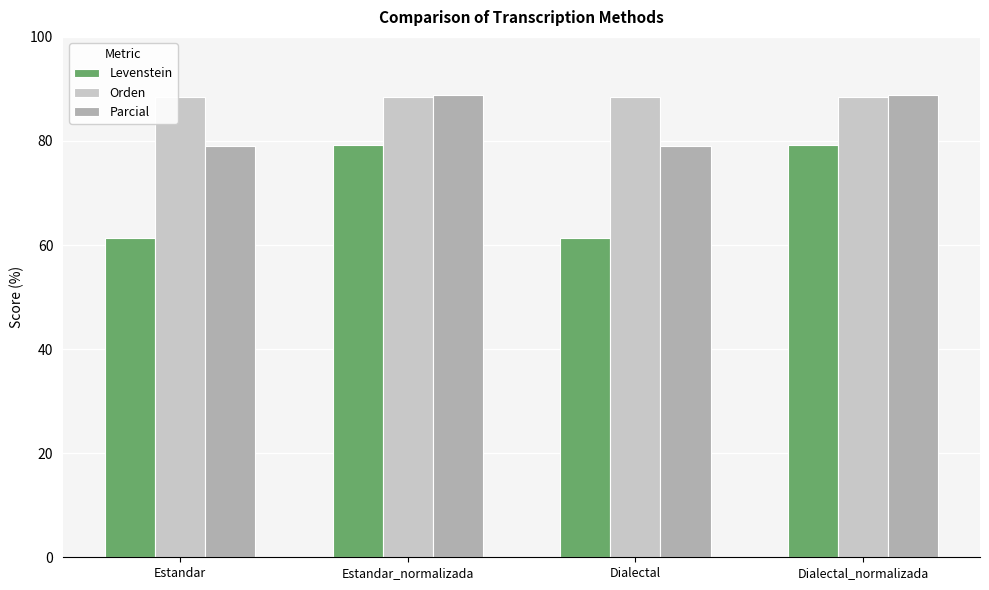

How many bars are there in total?

12